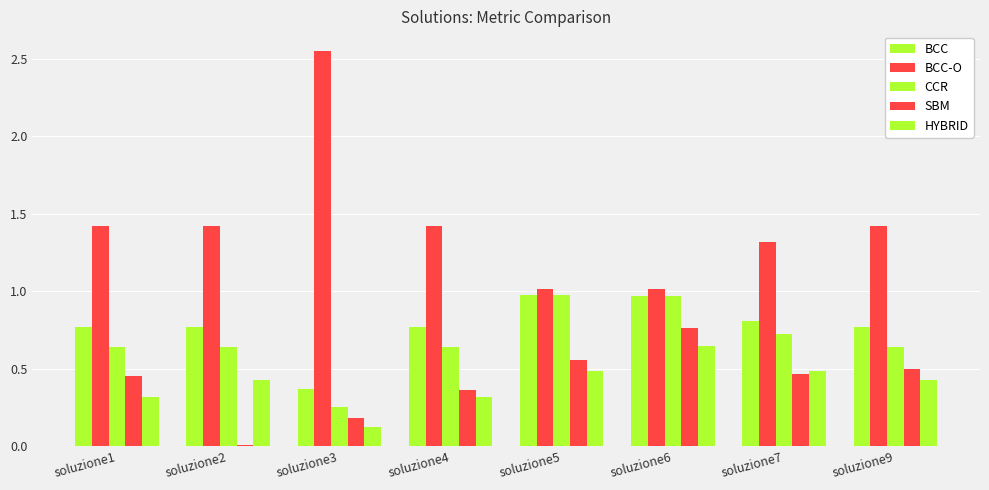

How many bars are there in each group?

5